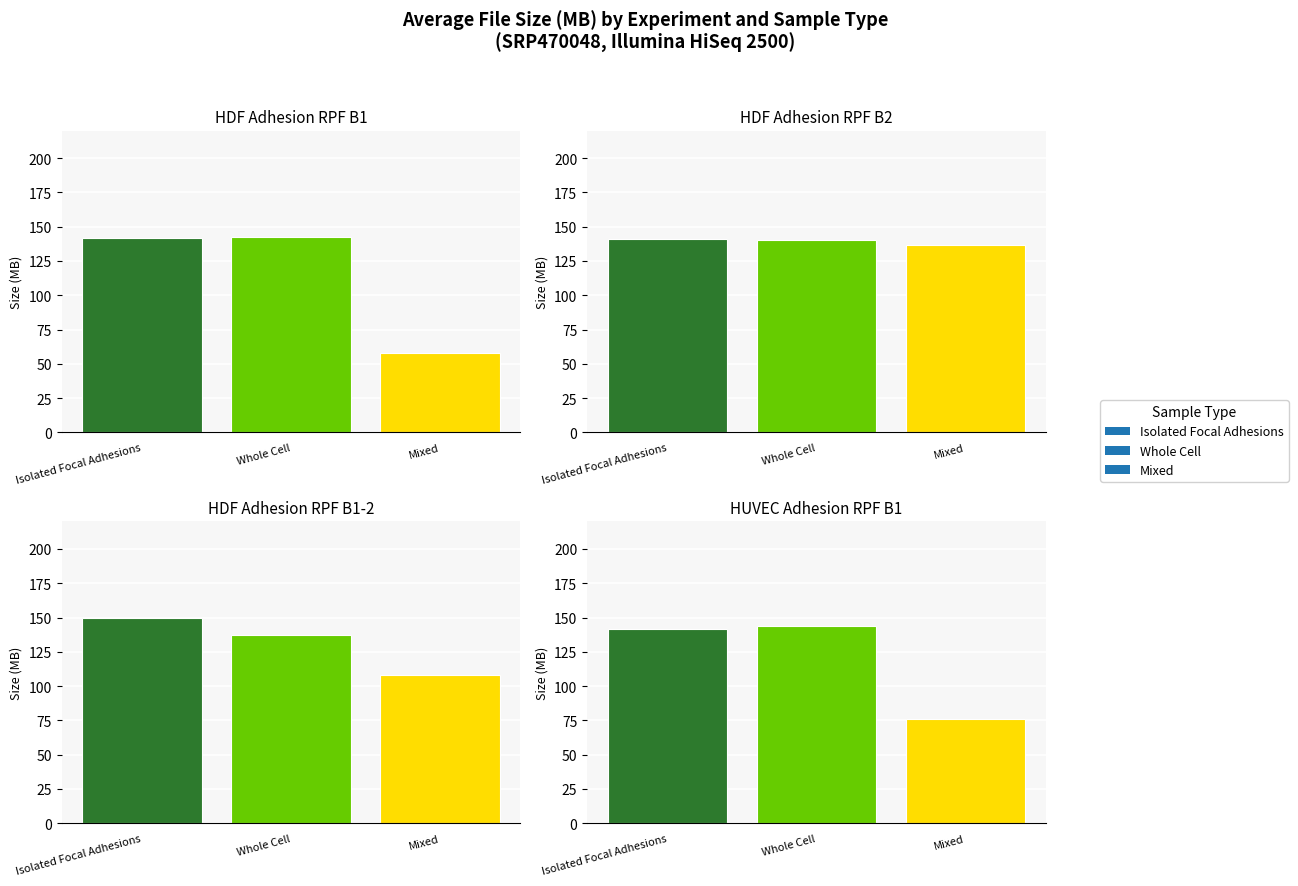

What is the difference between the Isolated Focal Adhesions values at GSM7881396
(HUVEC_B1) and GSM7881393
(HDF_B1)?

1